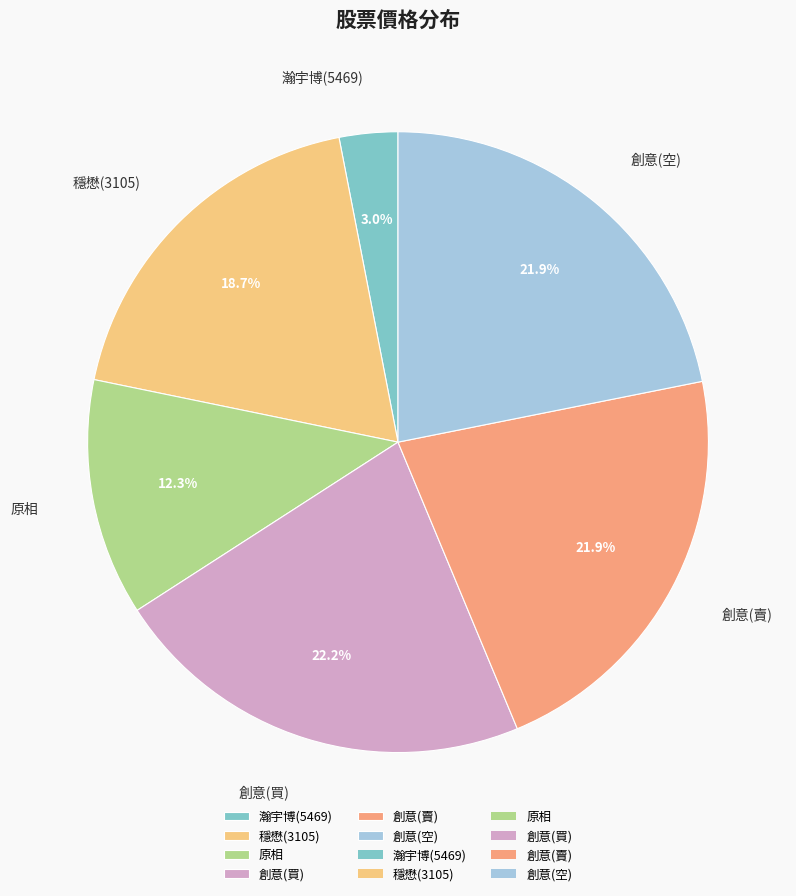

Does 創意(賣) account for over 50% of the chart?

No